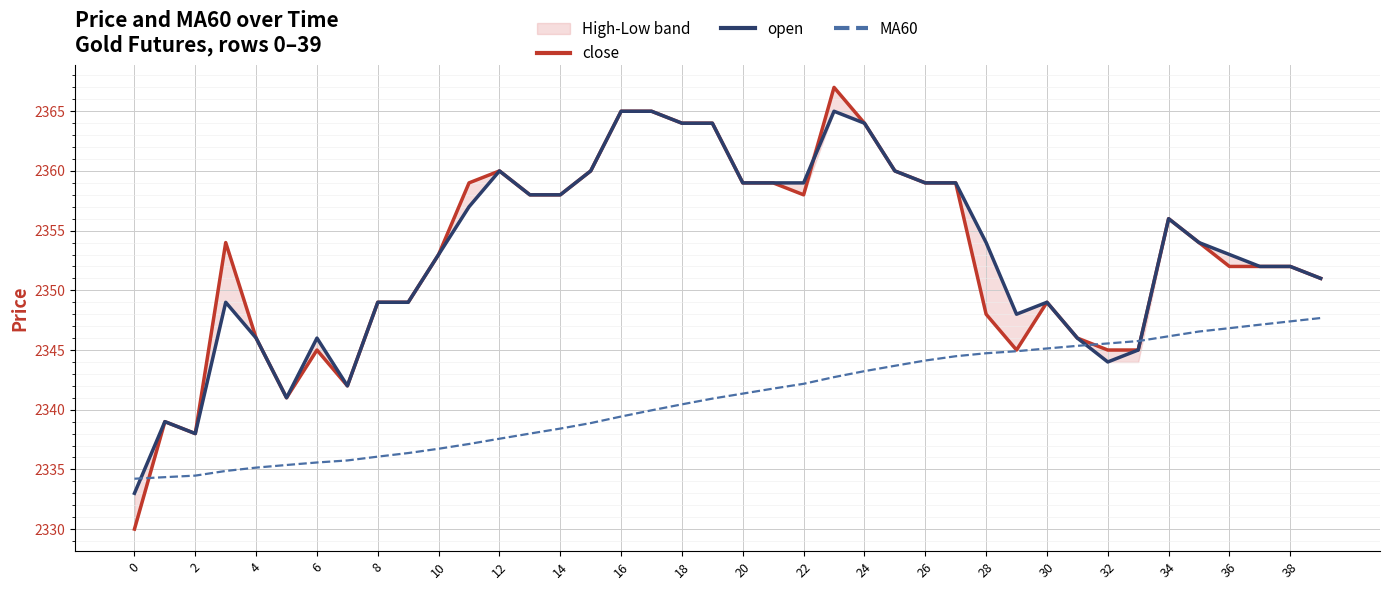

Is it true that MA60 equals 2346.8 at 36?

True